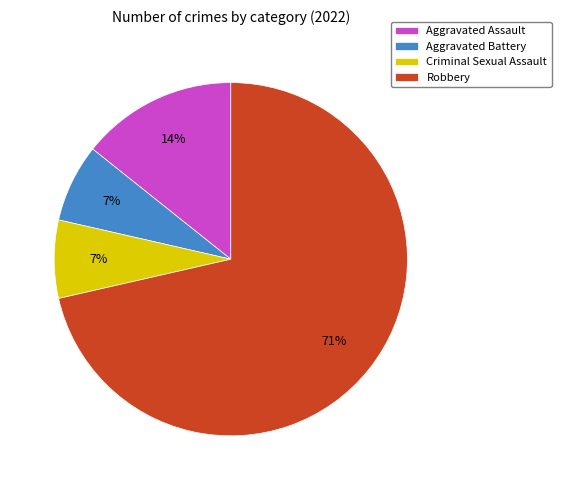

Is Aggravated Assault the majority of the pie?

No